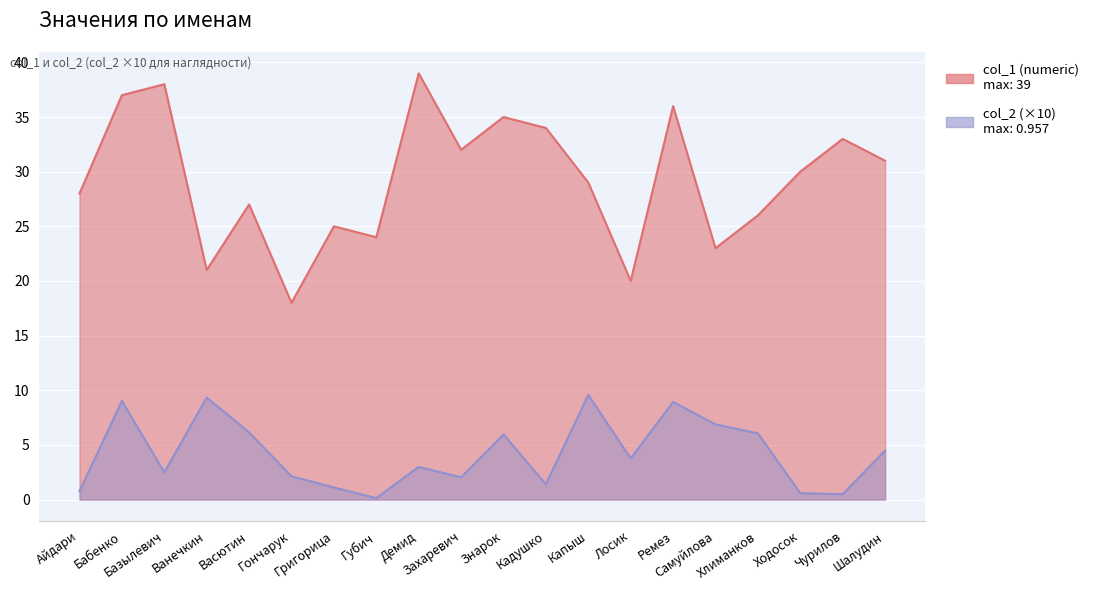

Is it true that col_1 (numeric) equals 20.0 at Лосик?

True